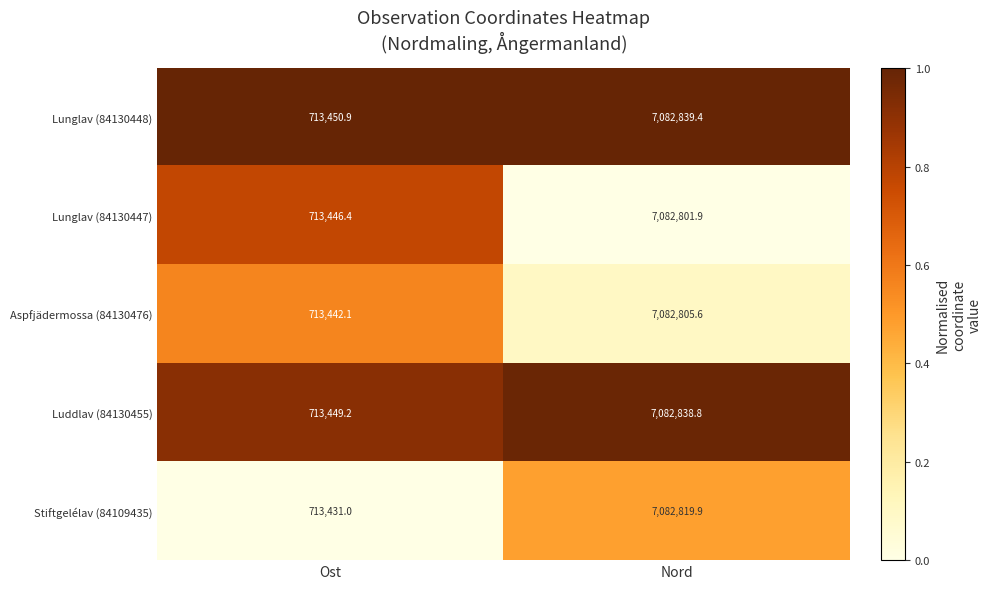

True or false: Stiftgelélav (84109435) has a value of 4516994.3 at Nord.

False